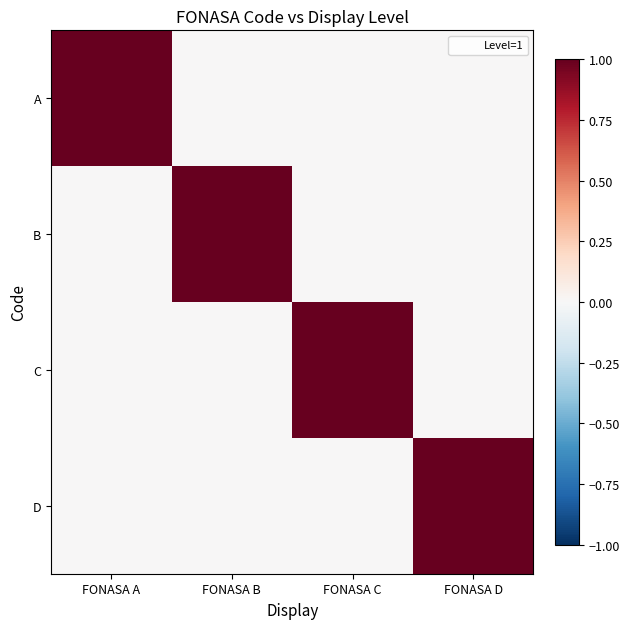

Which category has the lowest value across all series?

FONASA B